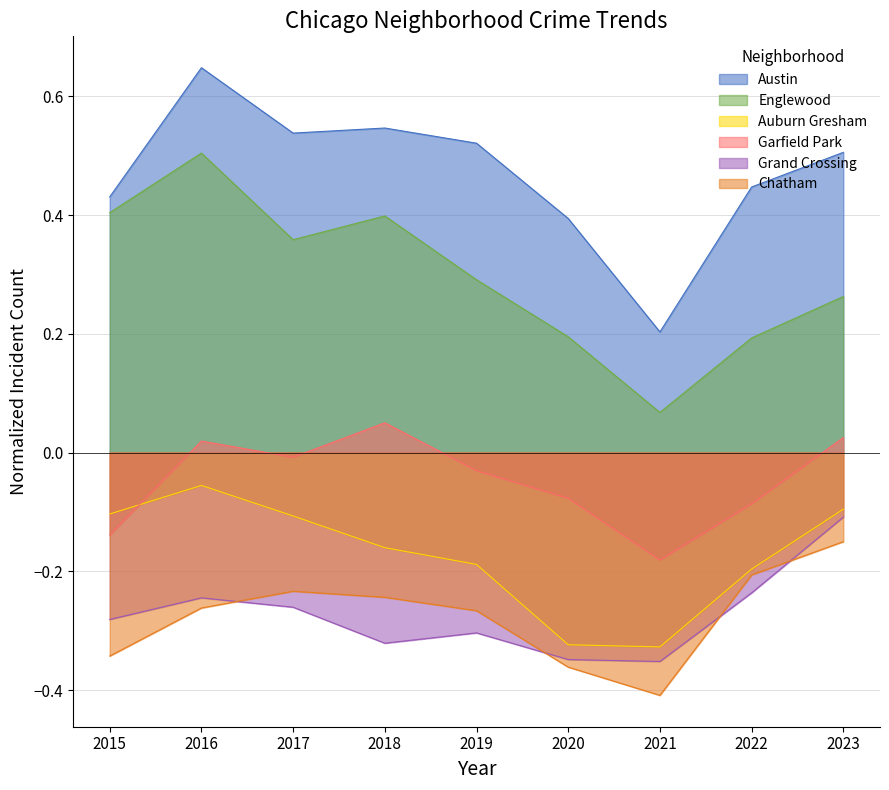

What are all the series names shown in the legend?

Austin, Englewood, Auburn Gresham, Garfield Park, Grand Crossing, Chatham